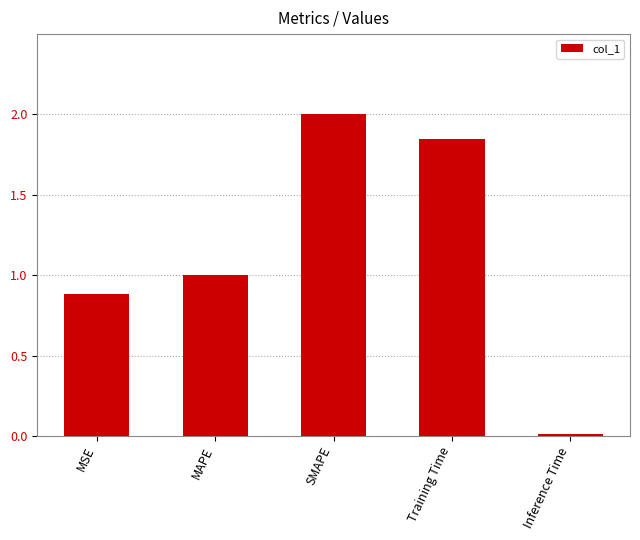

What is the difference between the values at Inference Time and MSE?

0.9